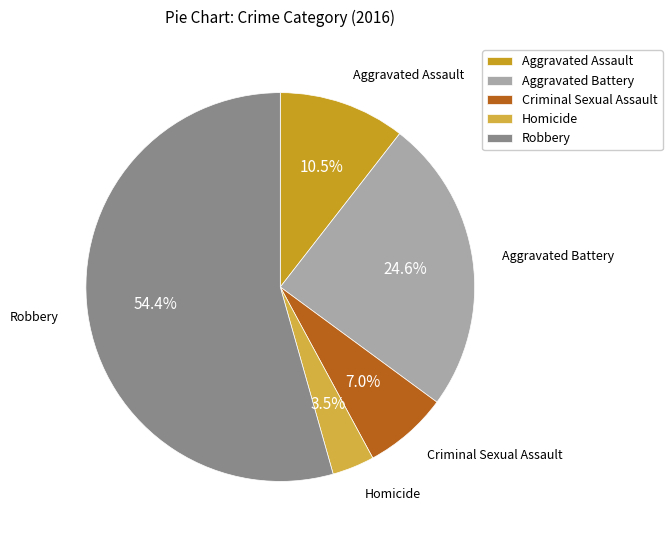

To the nearest percent, what is the difference between the Homicide and Robbery slice percentages?

51%